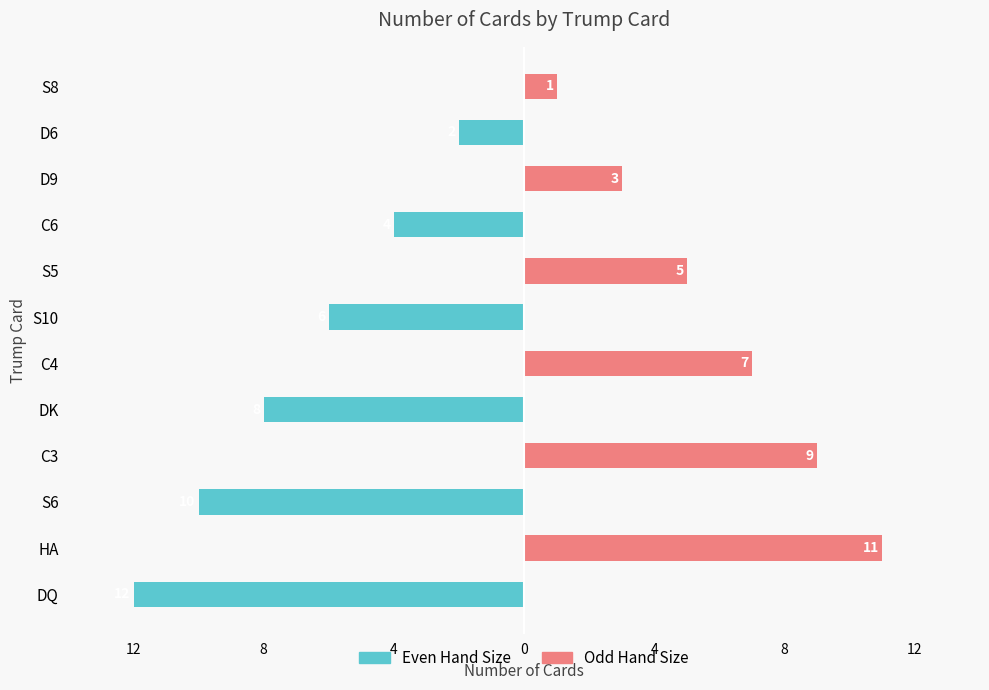

What is the sum of all Even Hand Size values?

-42